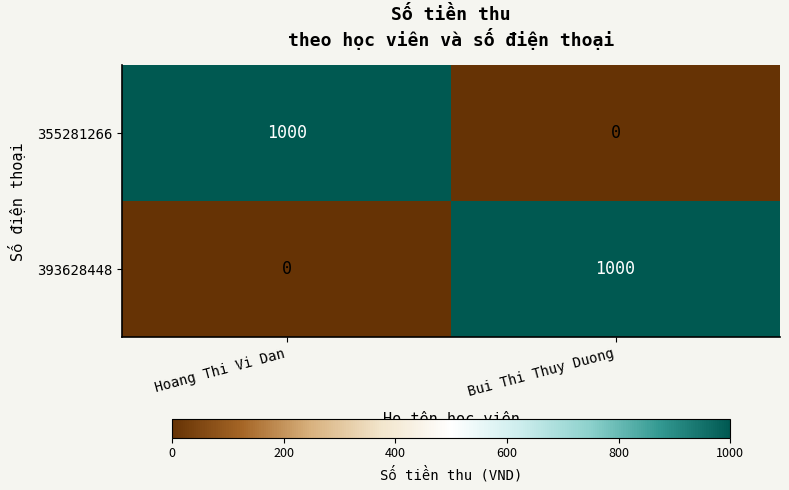

At how many categories does at least one series exceed 353?

2